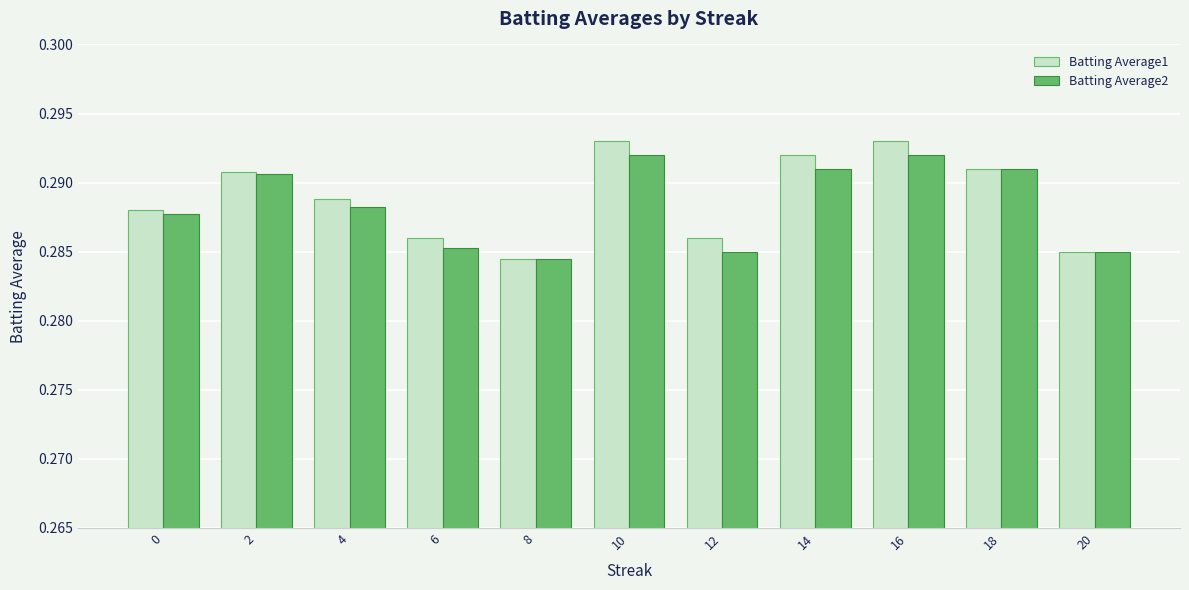

How many categories are shown in the chart?

11